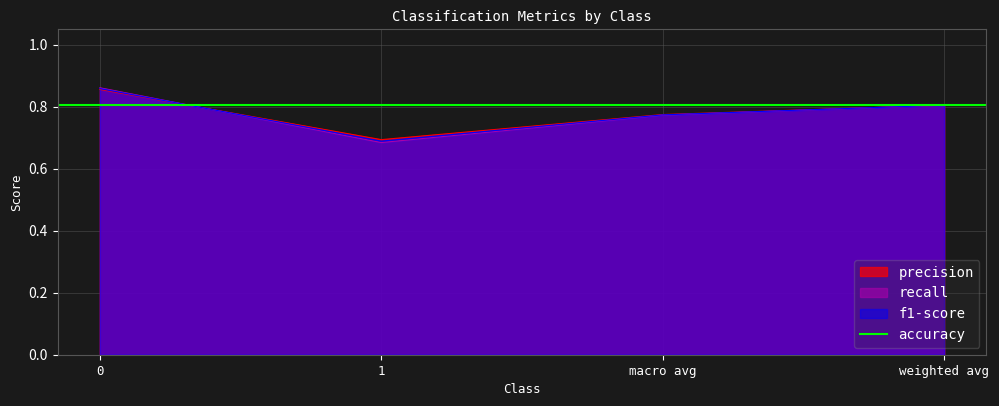

What is the label of the 4th point from the left?

weighted avg